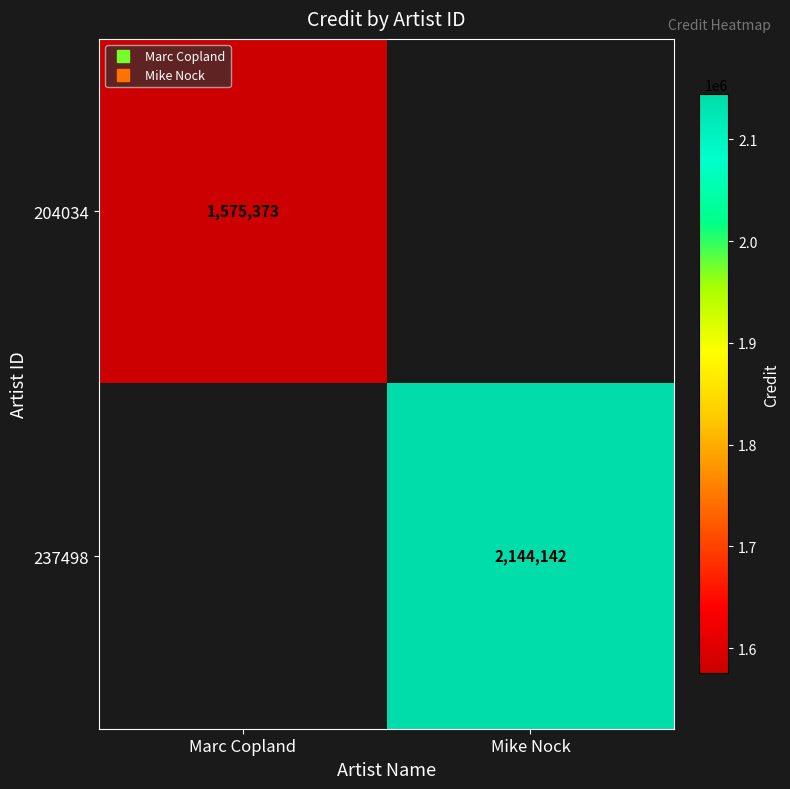

Is the value of 237498 at Marc Copland greater than the value of 204034 at Mike Nock?

No